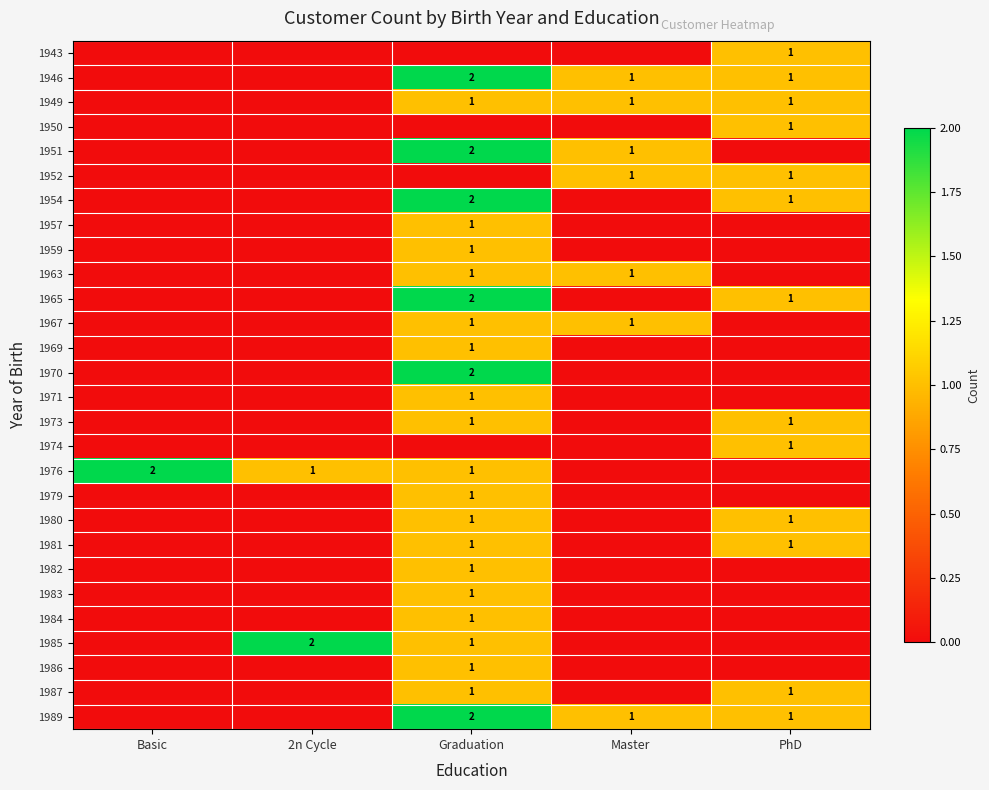

The 1951 series shows 3 at Graduation. True or false?

False